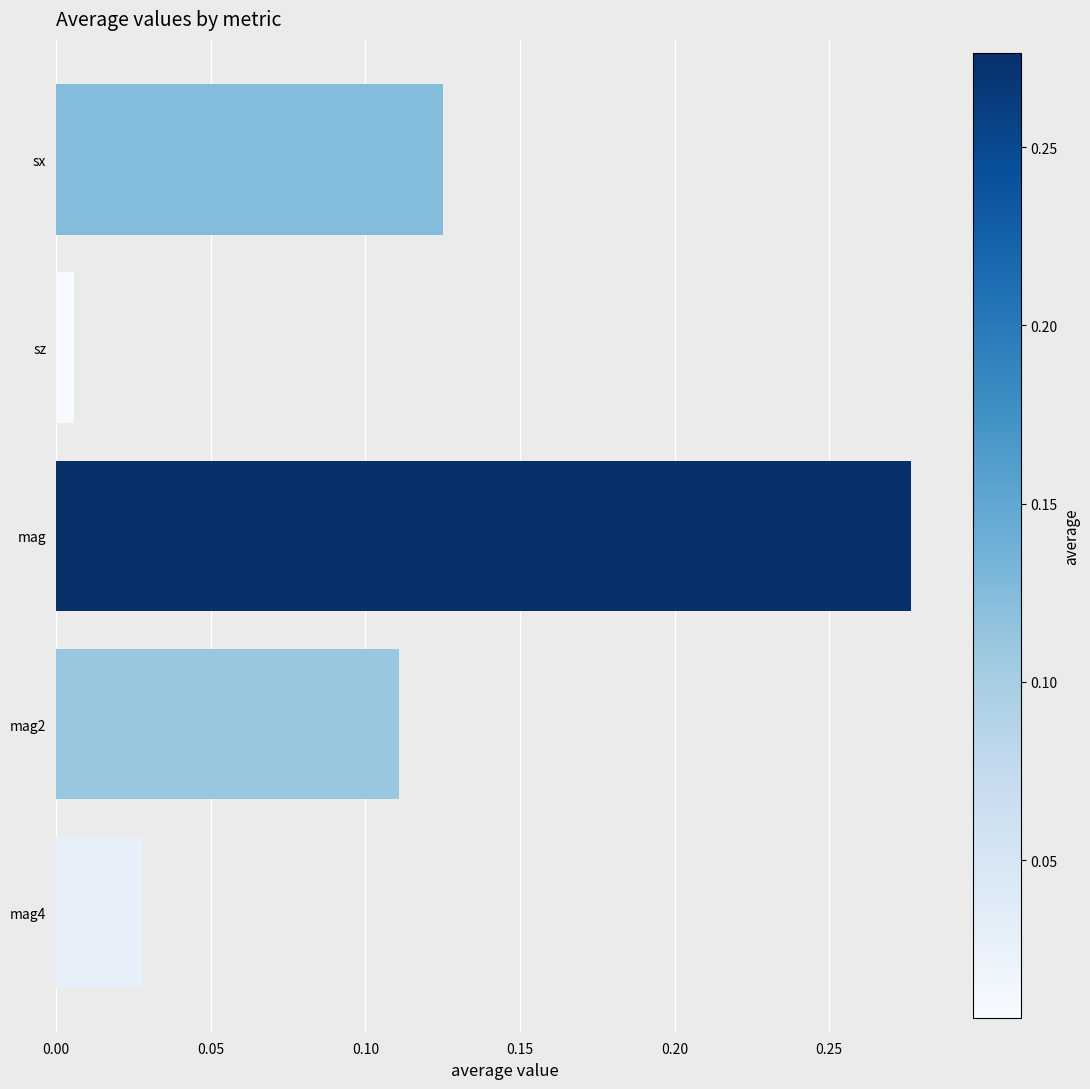

Which has a higher value, mag or mag4?

mag